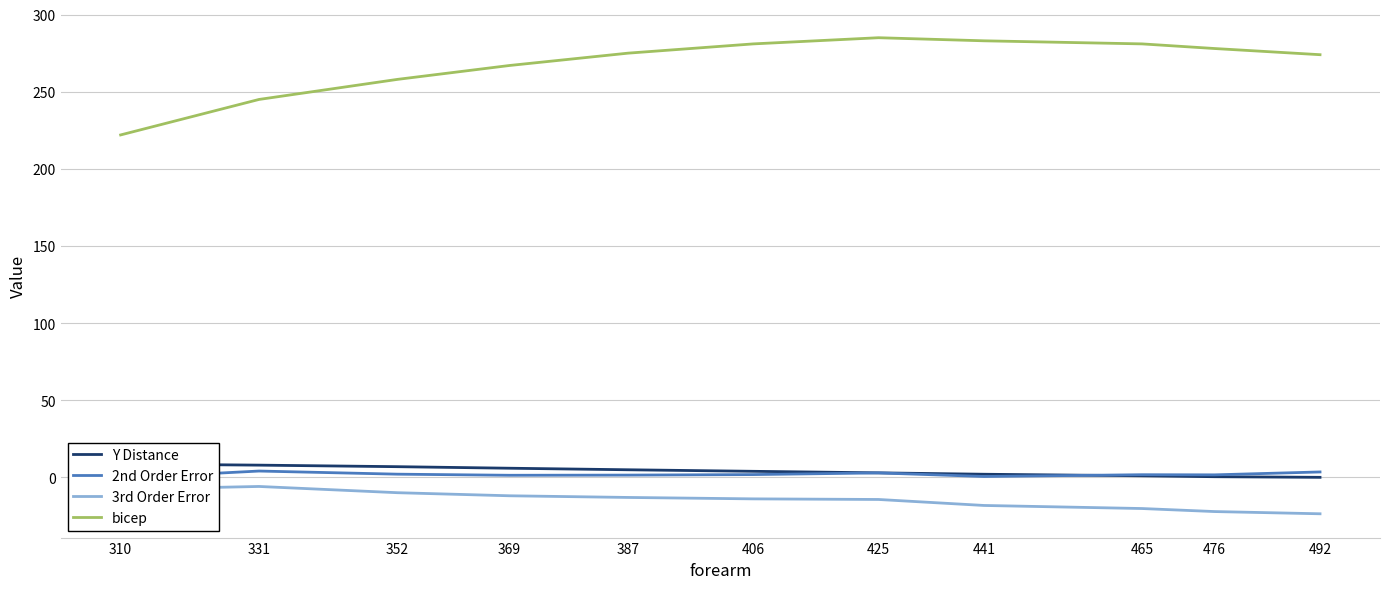

The value of 2nd Order Error at 387 is 2.4. True or false?

False